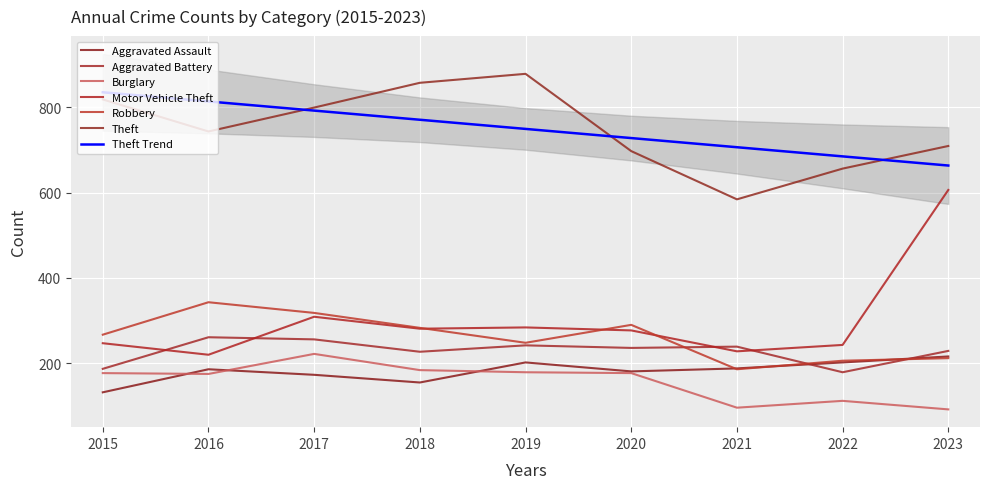

Which label corresponds to the smallest value in the chart?

2023